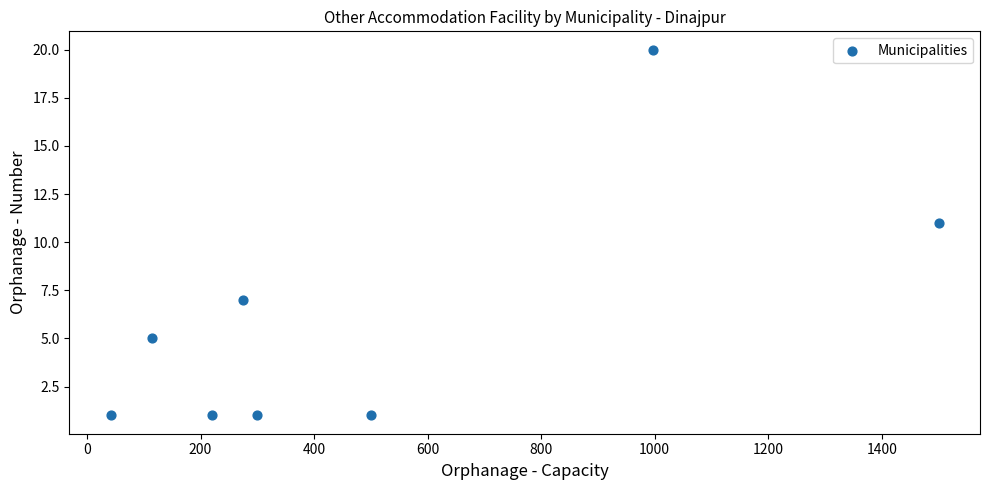

What Y value in the scatter plot is closest to 10?

11